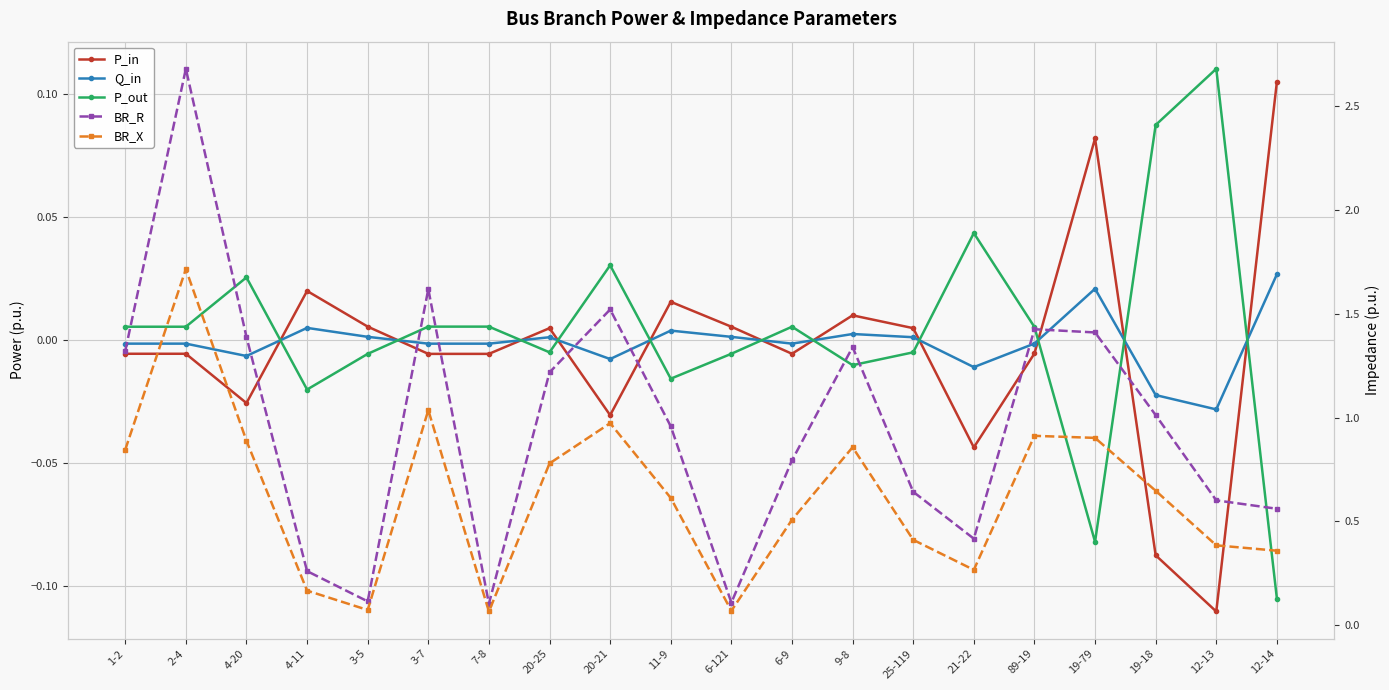

Where do Q_in and P_in first cross each other?

4-20 and 4-11